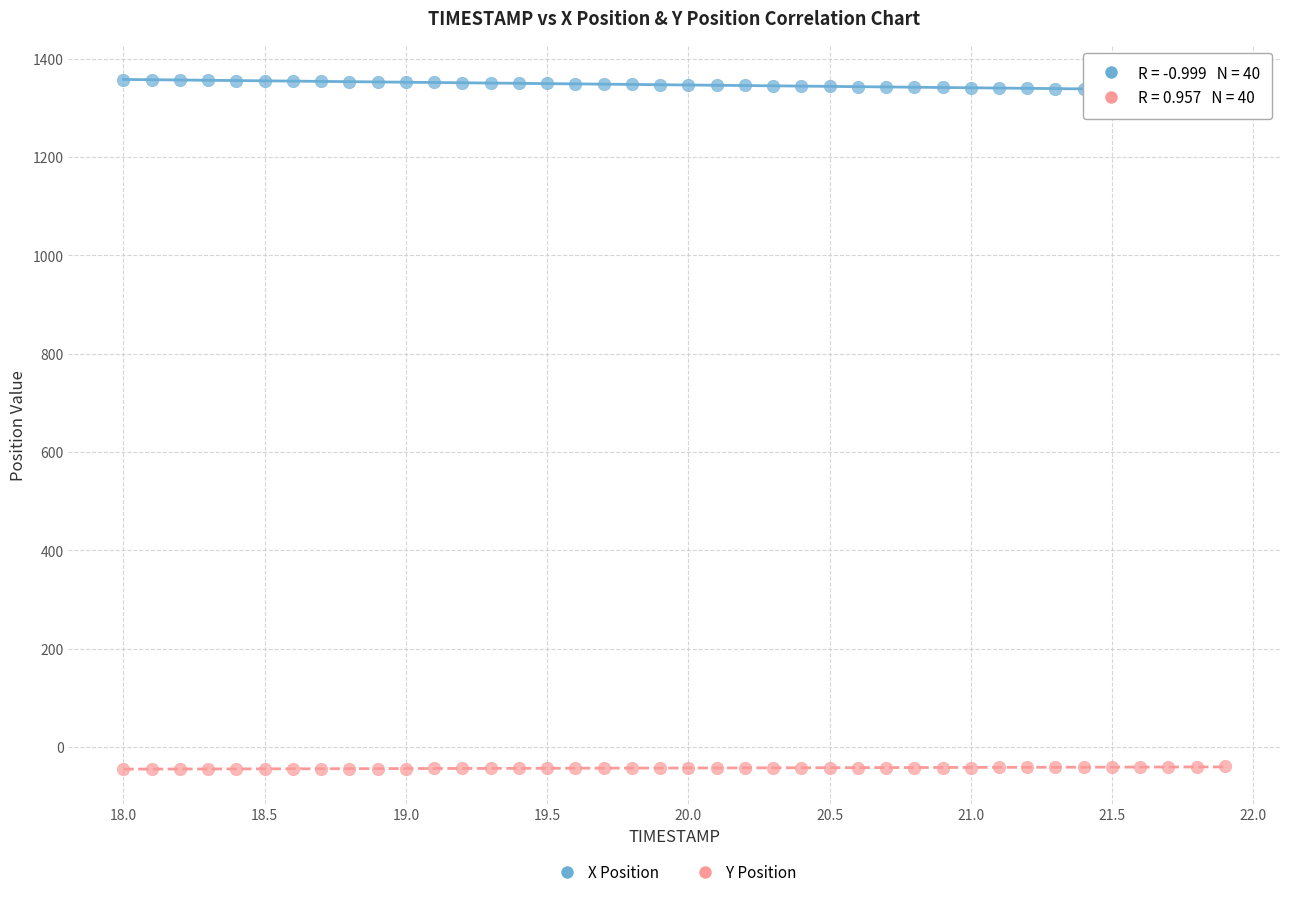

Across all data points, what is the range of Y values (max minus min)?

1401.8